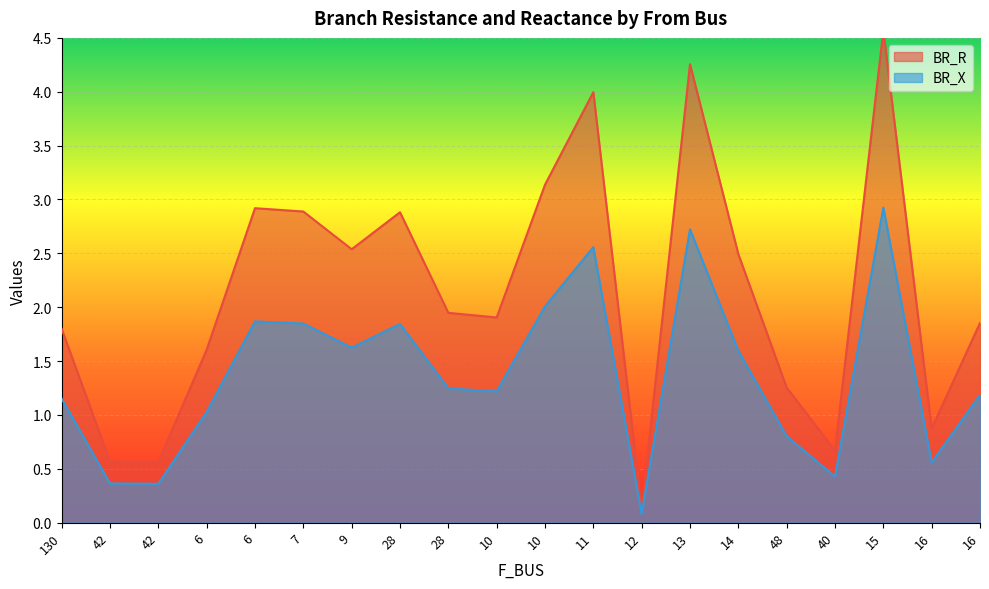

What is the difference between the second highest and second lowest values in the BR_X series?

2.4